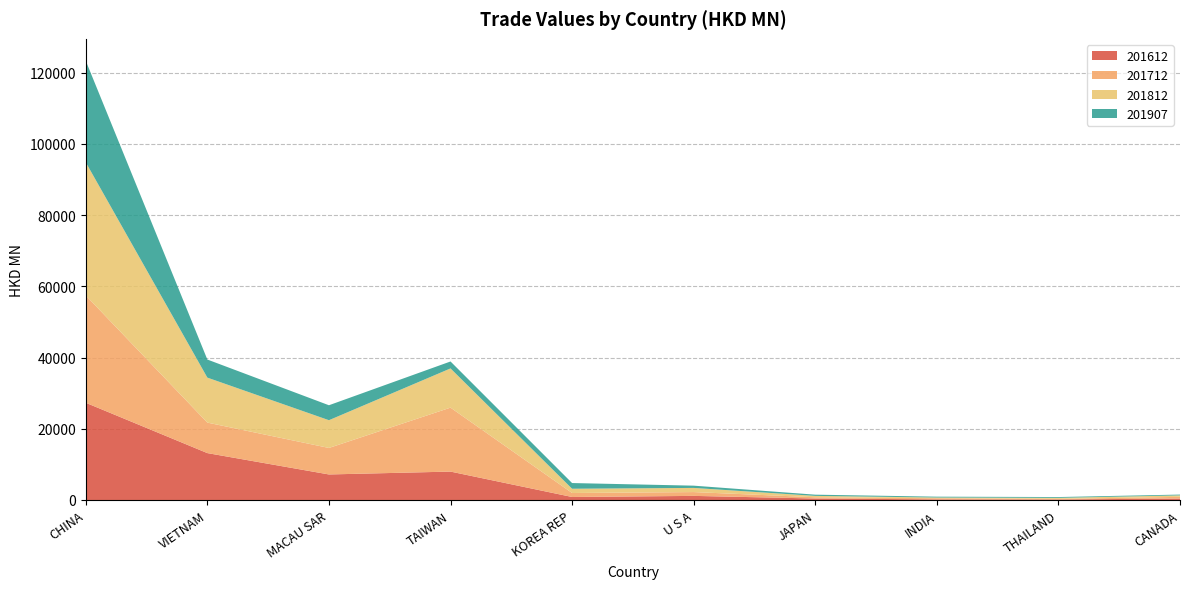

Reading left to right, transcribe all the data shown in this chart.

201612: 27293.2	13165.9	7171.7	7975.8	843.9	1152.8	420.2	176.3	152.7	406.4
201712: 30126.7	8562.0	7437.6	17954.9	1120.7	1072.5	346.0	322.6	161.1	482.0
201812: 37370.0	12627.3	7792.8	11006.7	1196.5	1165.5	387.1	196.7	285.5	407.0
201907: 28503.8	5076.5	4197.6	1949.8	1597.1	634.6	340.4	238.5	227.7	226.3